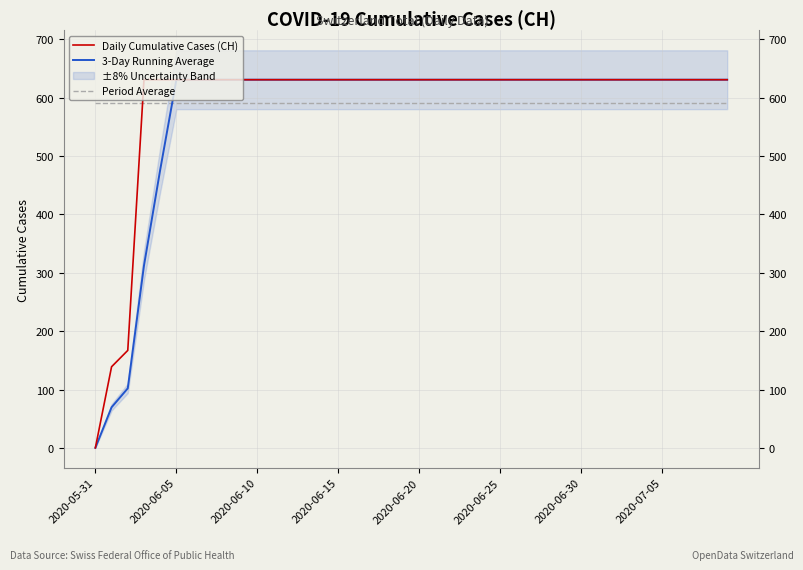

What is the minimum value for Period Average?

591.3